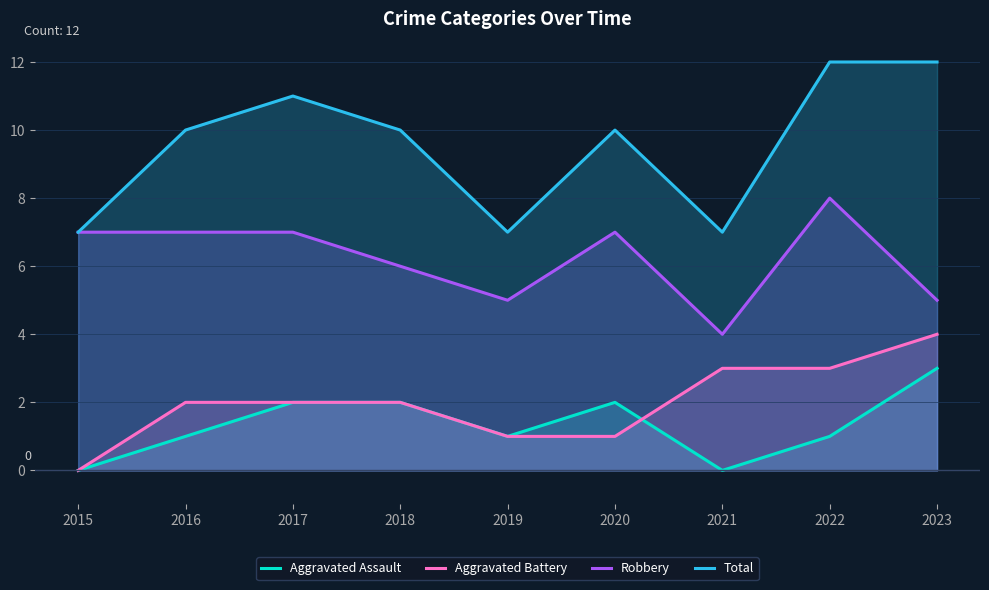

The Aggravated Assault series shows -2 at 2015. True or false?

False